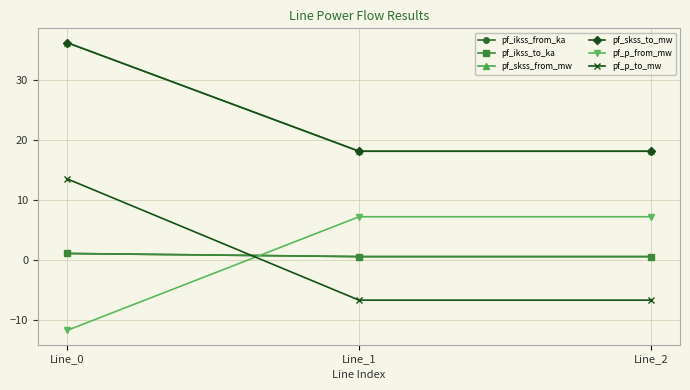

Does the chart have visible grid lines?

Yes